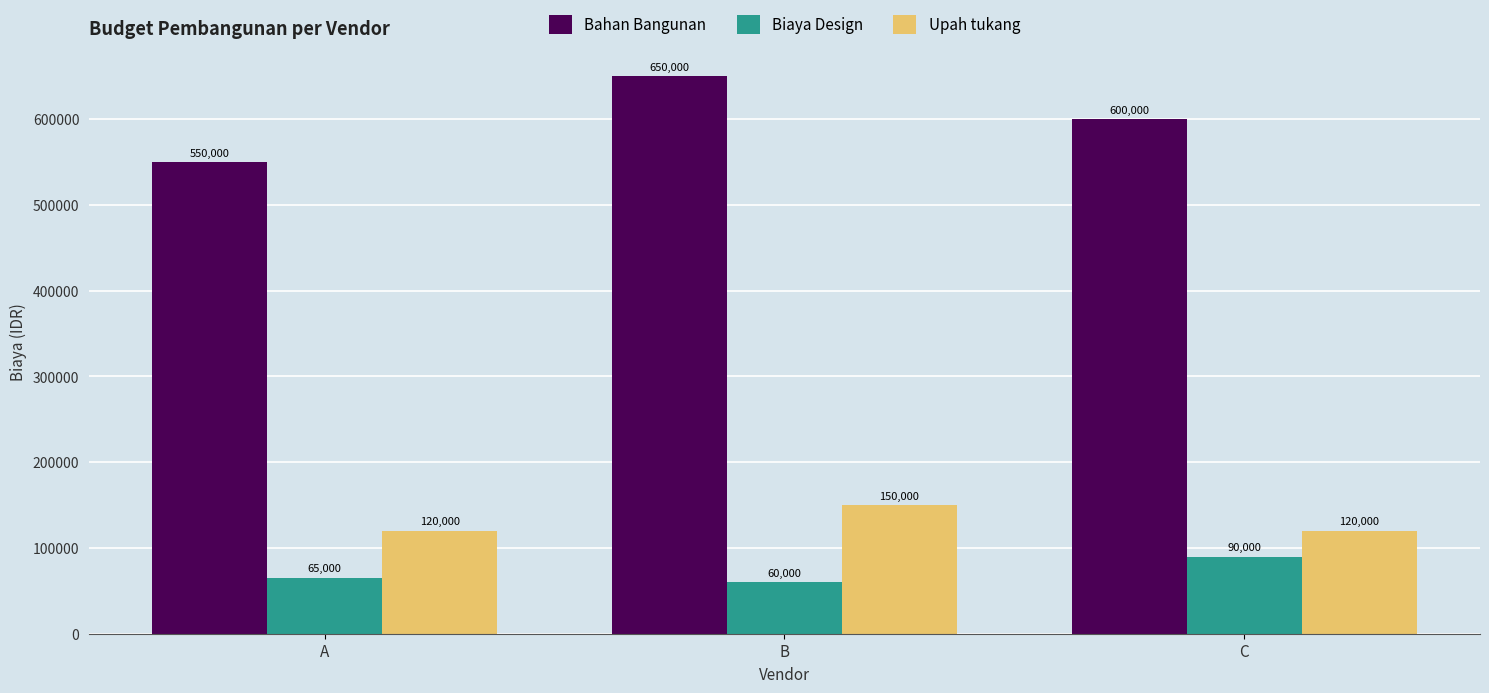

Rank the categories by Biaya Design value from lowest to highest.

B, A, C